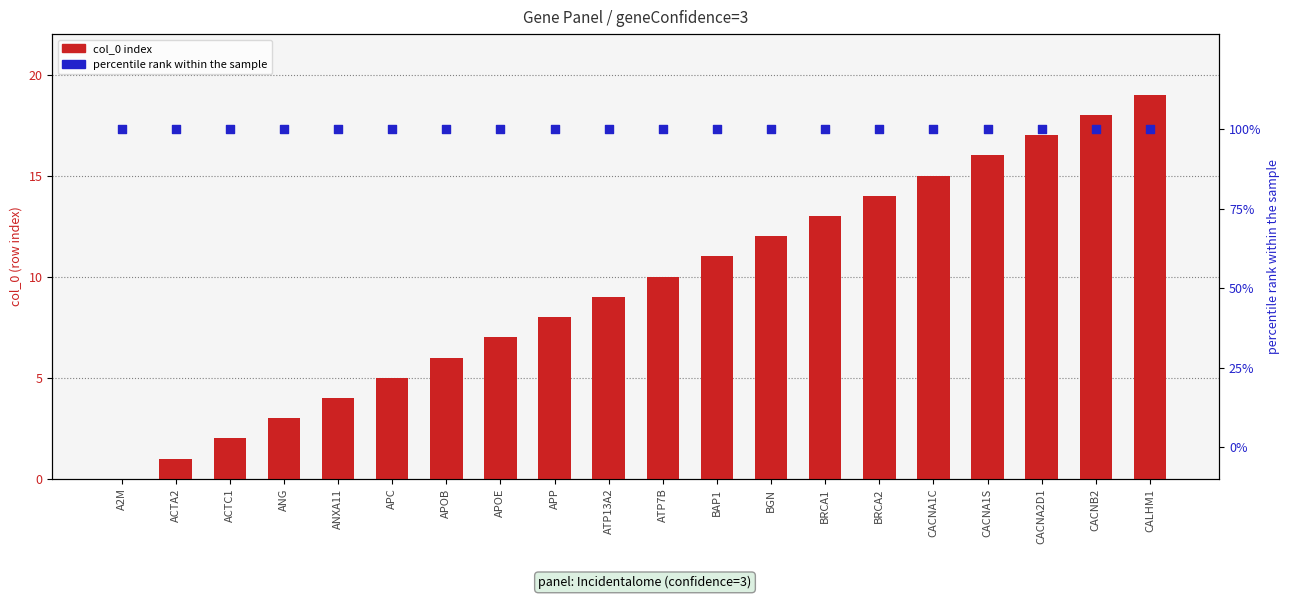

Which series has the widest spread of Y values?

col_0 index